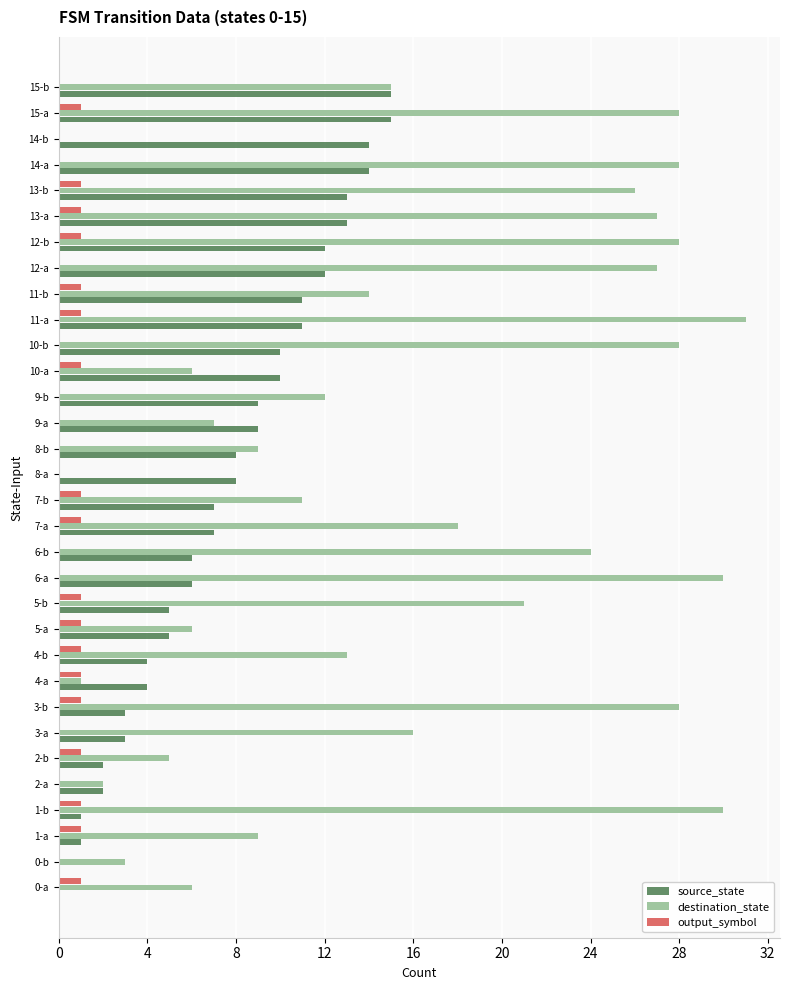

True or false: source_state has a value of 8 at 5-a.

False